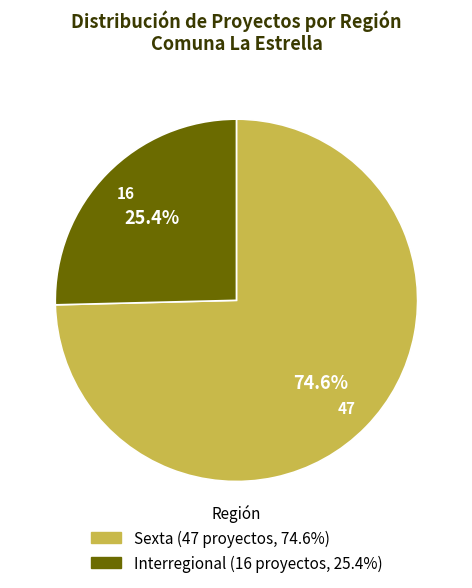

Rank the categories by value from highest to lowest.

Sexta, Interregional